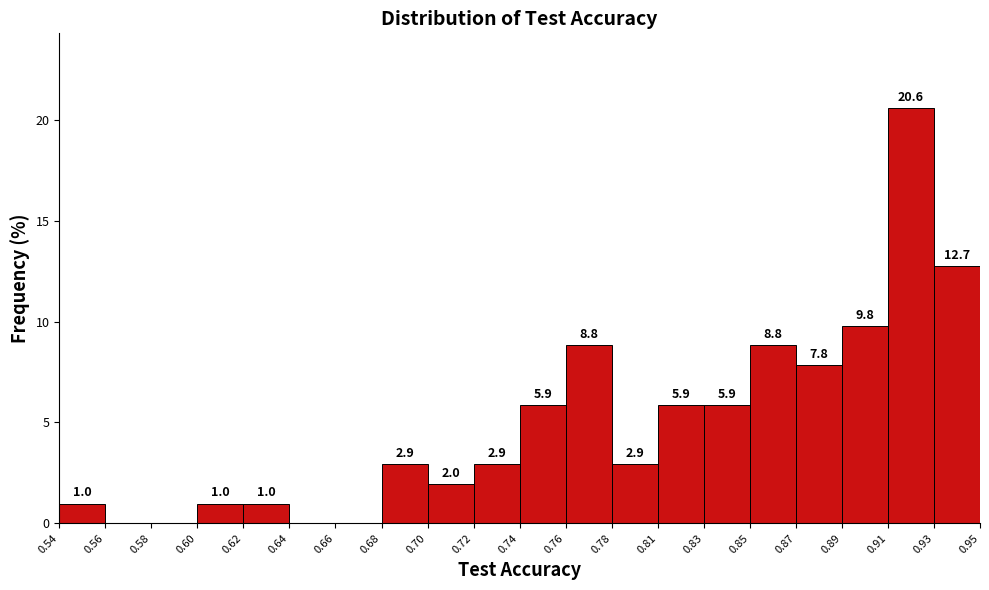

Reading left to right, extract all data points from this chart.

0.54=1.0	0.56=0.0	0.58=0.0	0.60=1.0	0.62=1.0	0.64=0.0	0.66=0.0	0.68=2.9	0.70=2.0	0.72=2.9	0.74=5.9	0.76=8.8	0.78=2.9	0.81=5.9	0.83=5.9	0.85=8.8	0.87=7.8	0.89=9.8	0.91=20.6	0.93=12.7